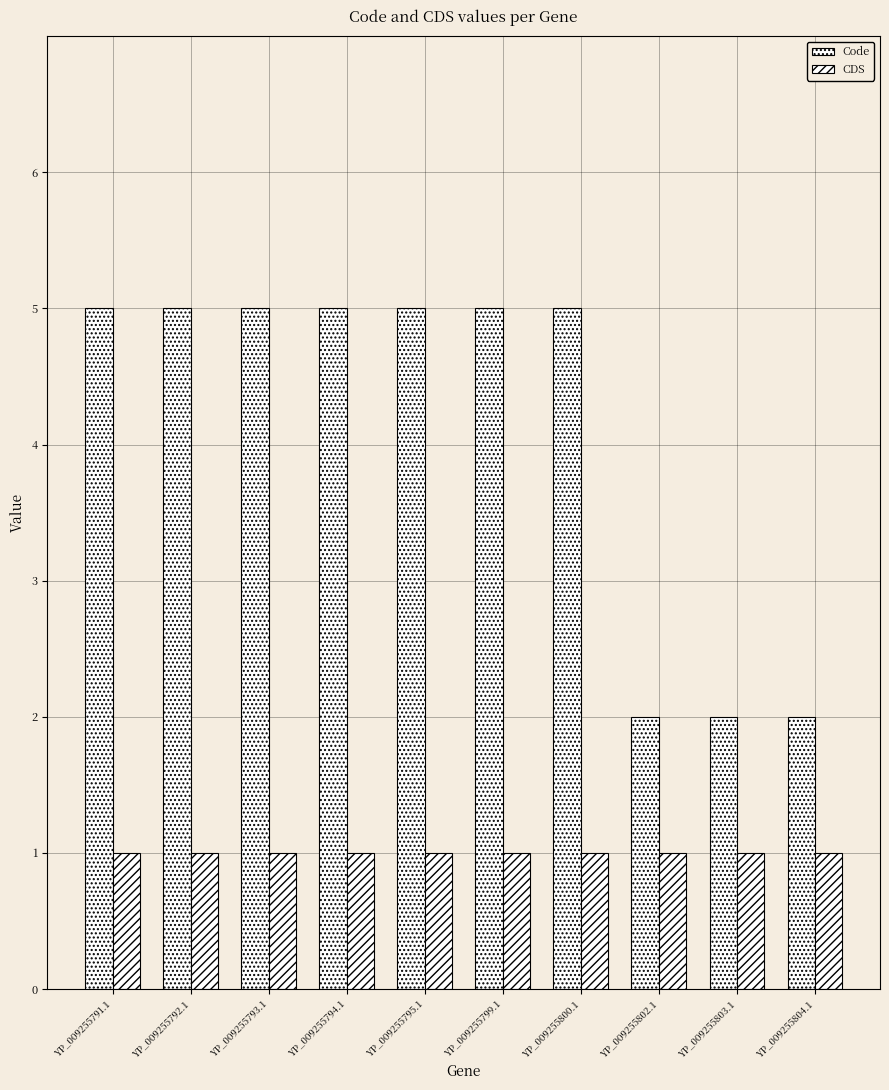

Count the number of data series in this chart.

2